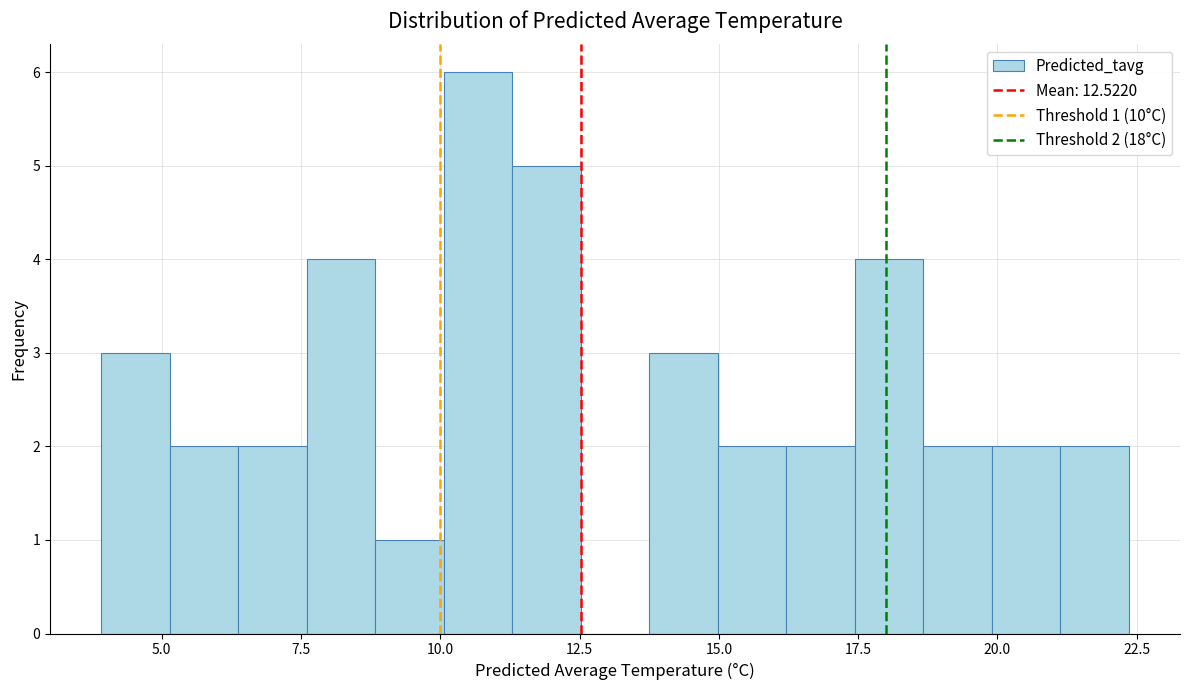

Read against the x-axis, roughly where is the centre of the tallest bar?

10.5